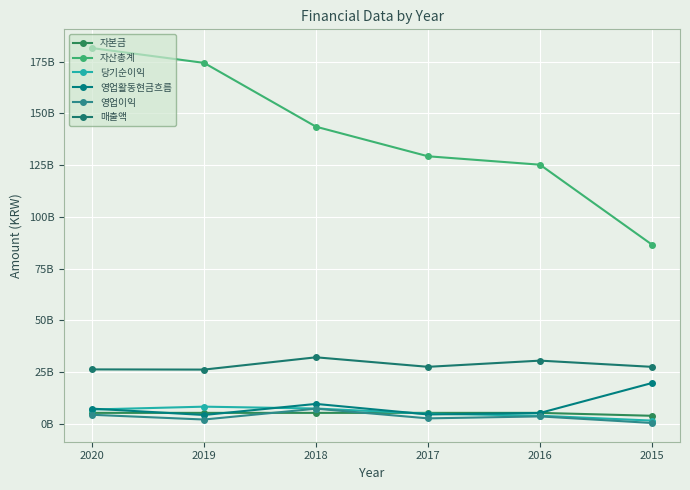

Which series has the widest spread of values?

자산총계